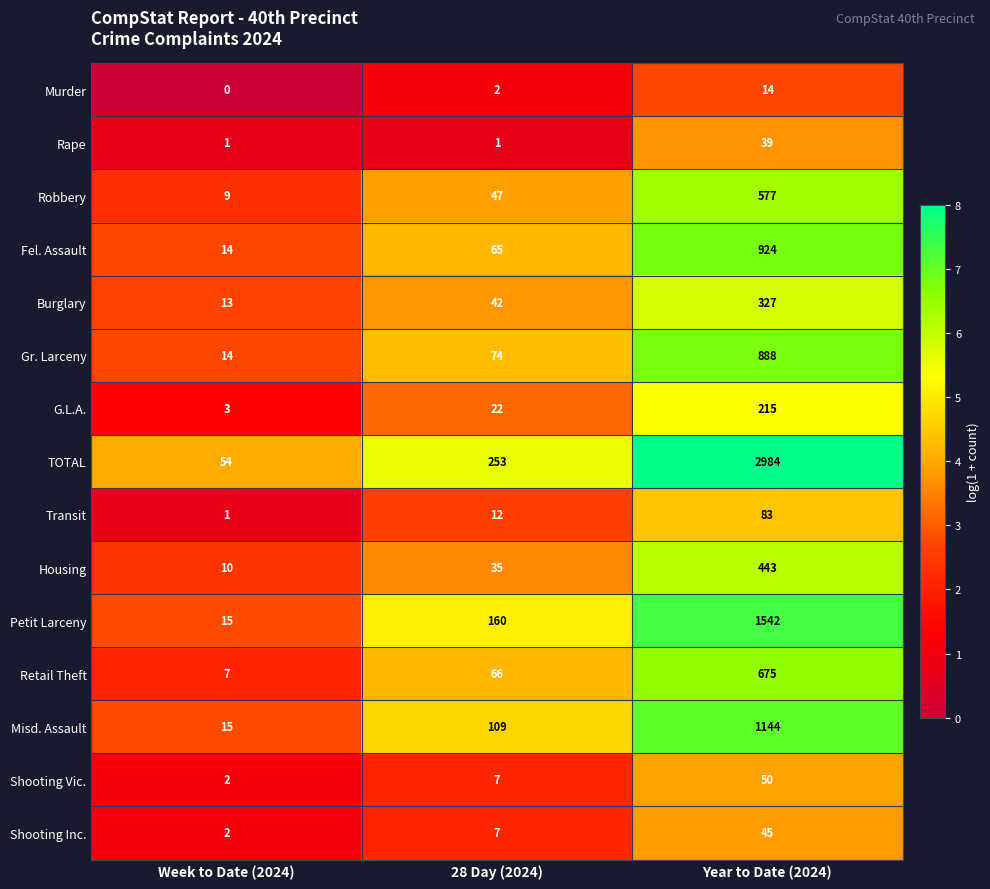

What is the difference between the Retail Theft values at Year to Date (2024) and Week to Date (2024)?

668